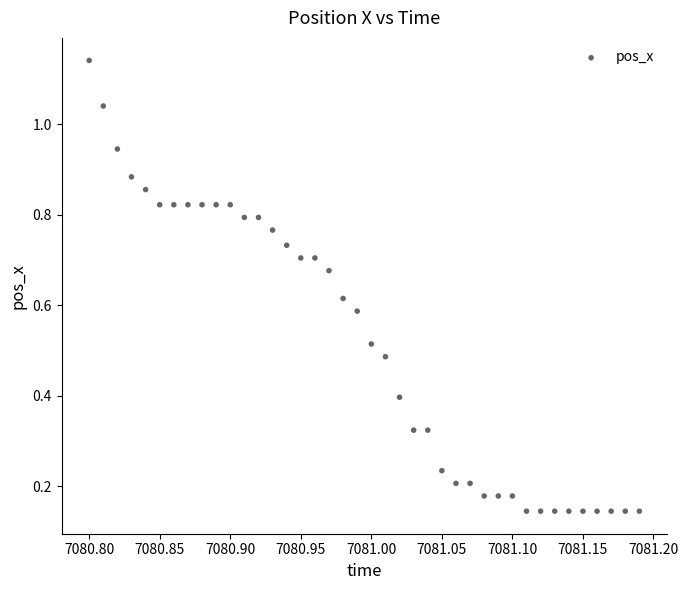

What is the range of X values (max minus min)?

0.4